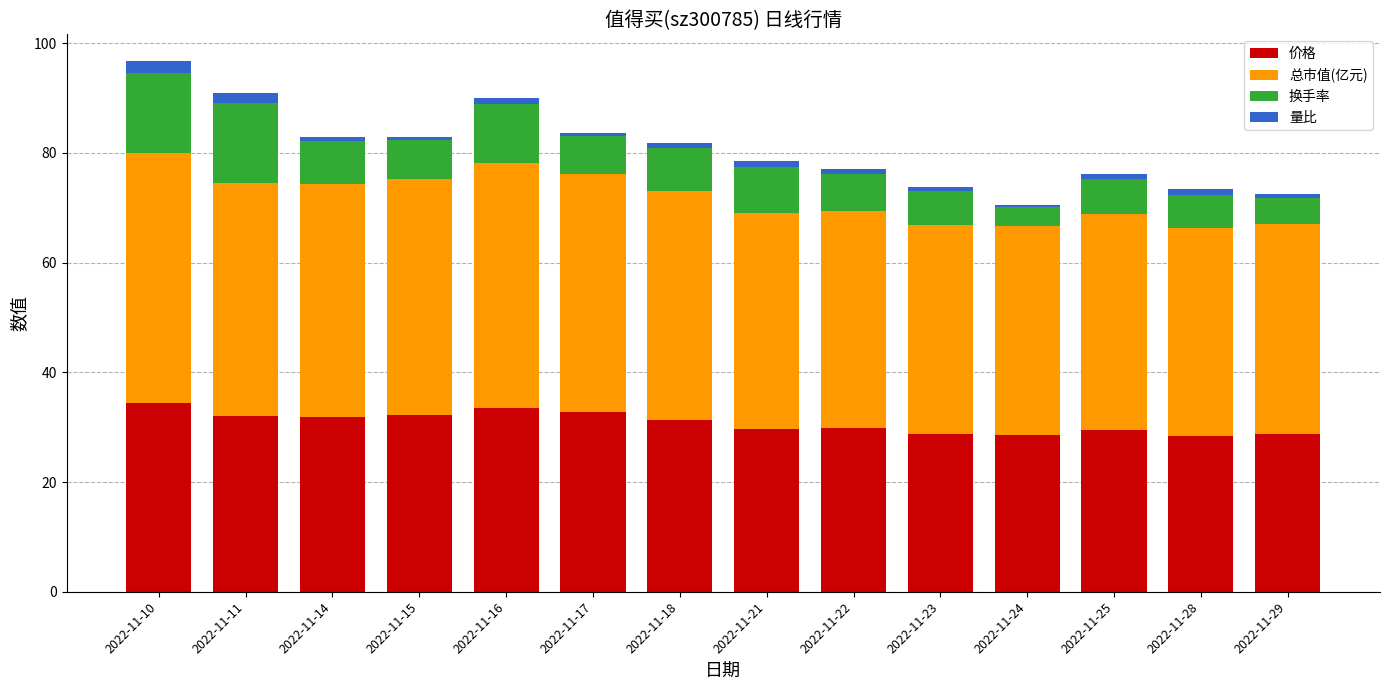

What are all the series names shown in the legend?

价格, 总市值(亿元), 换手率, 量比